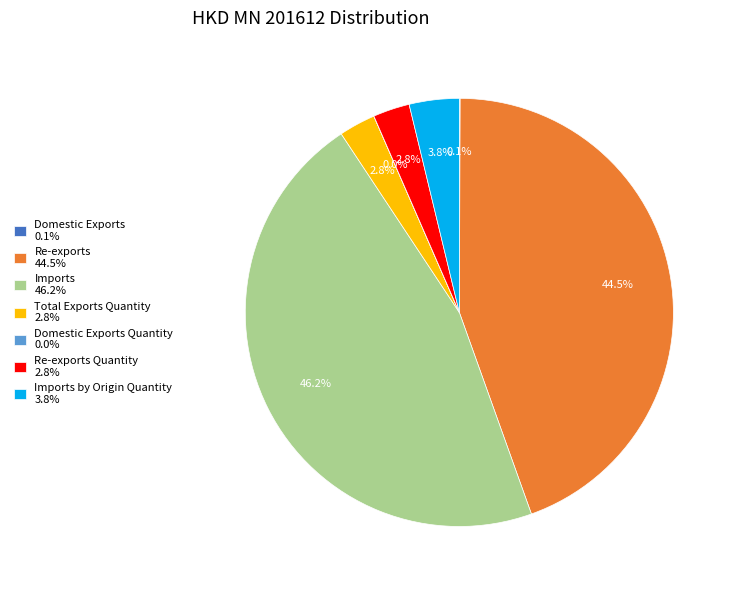

Does Imports by Origin Quantity 3.8% account for over 50% of the chart?

No